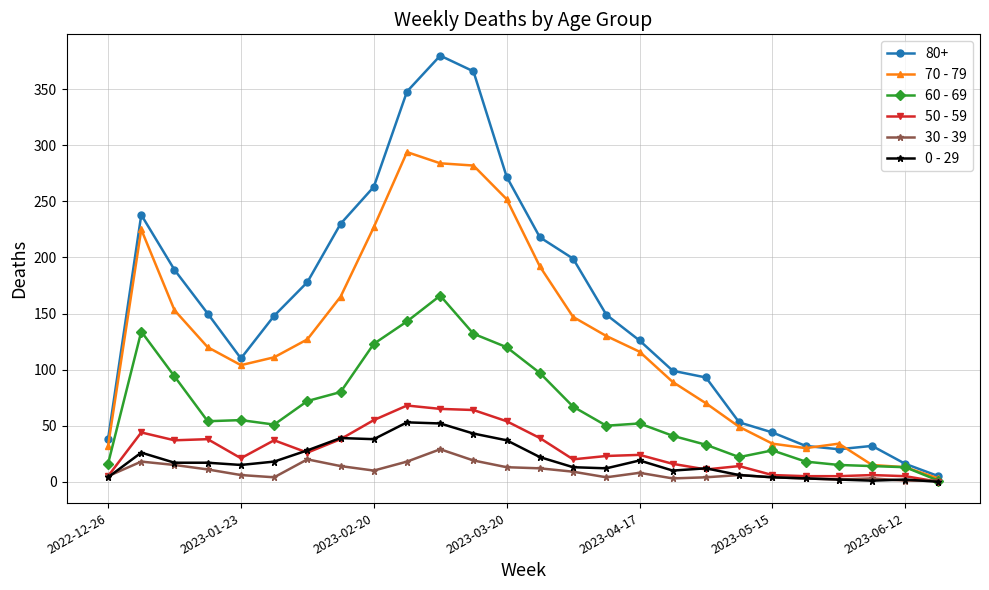

What is the maximum value shown in the chart?

380